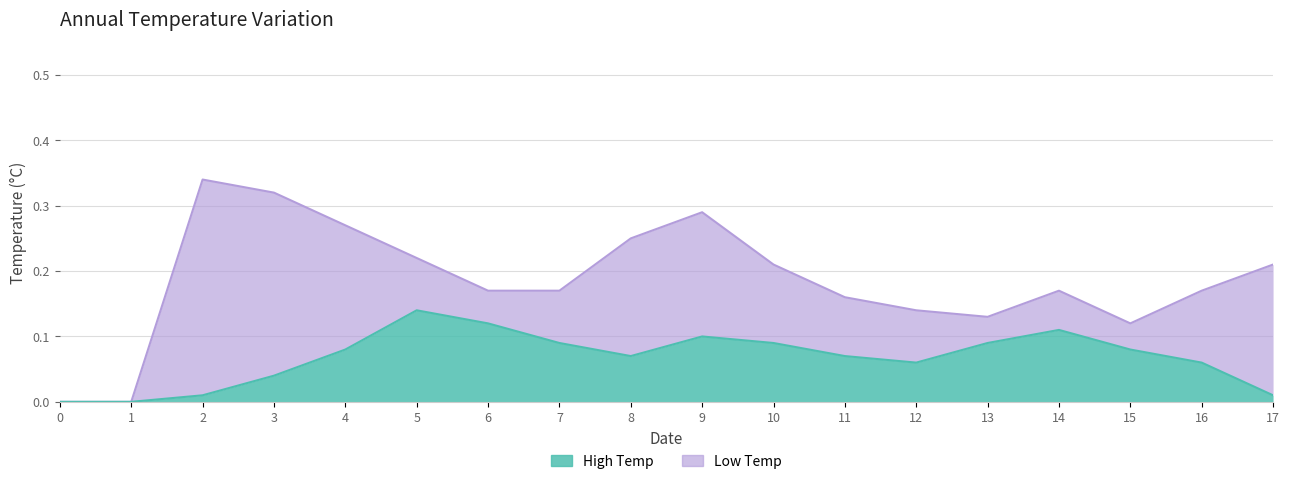

Between 1 and 3, which is larger?

3